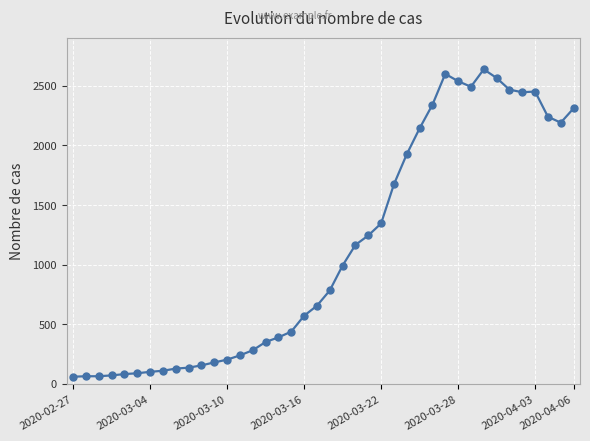

True or false: the data has more than 2 interior local peaks.

True